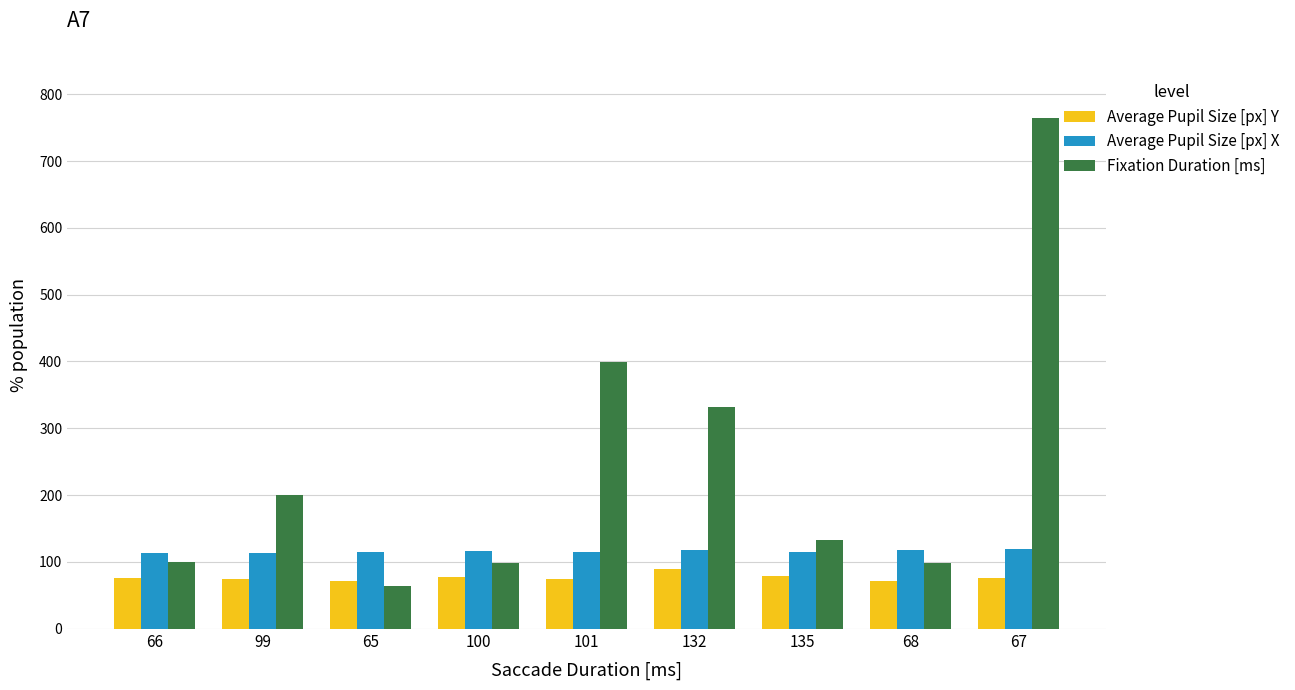

How many series are shown in this chart?

3